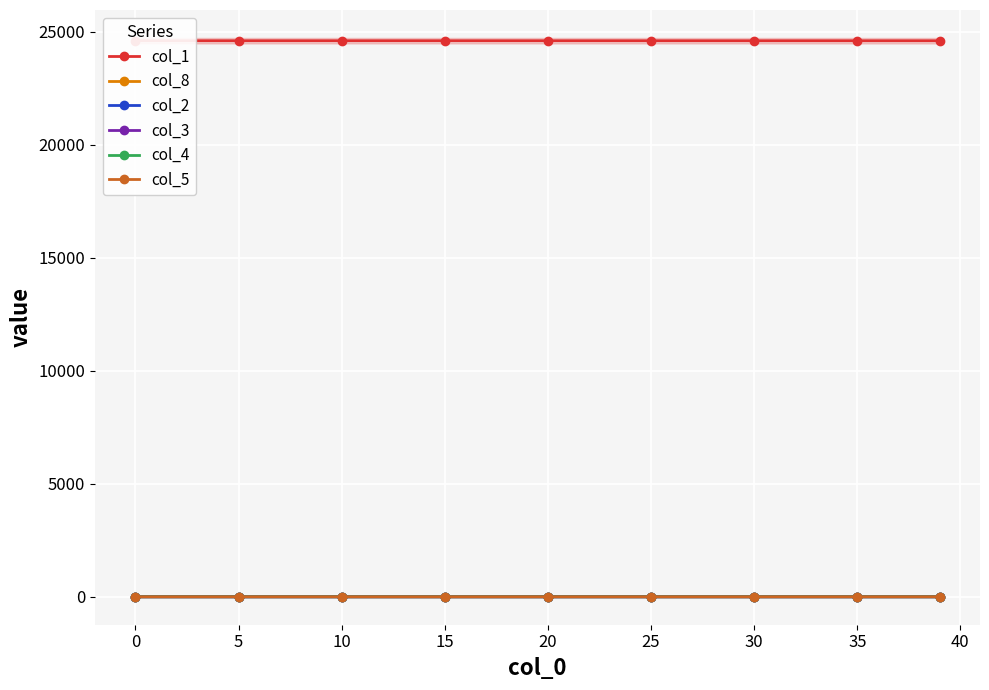

What is the approximate value of col_1 at 15?

24611.8